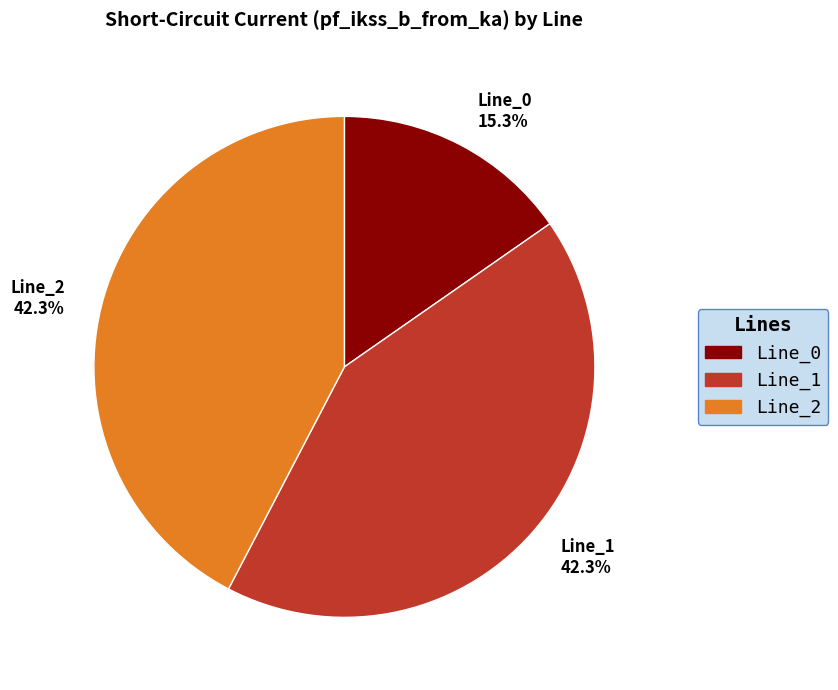

To the nearest percent, what percentage of the pie is Line_0?

15%